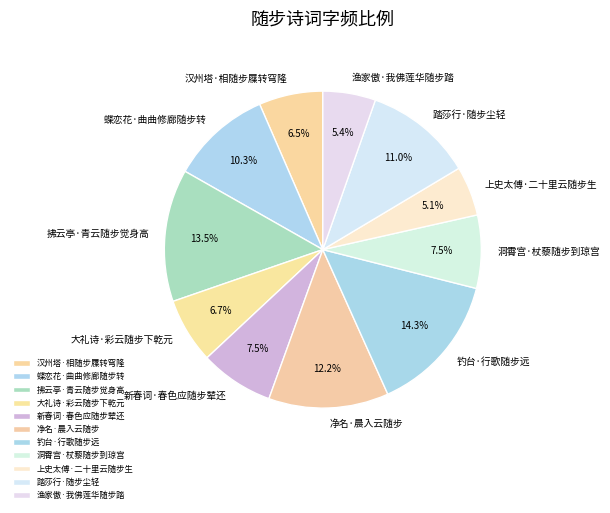

Between 上史太傅·二十里云随步生 and 拂云亭·青云随步觉身高, which is larger?

拂云亭·青云随步觉身高